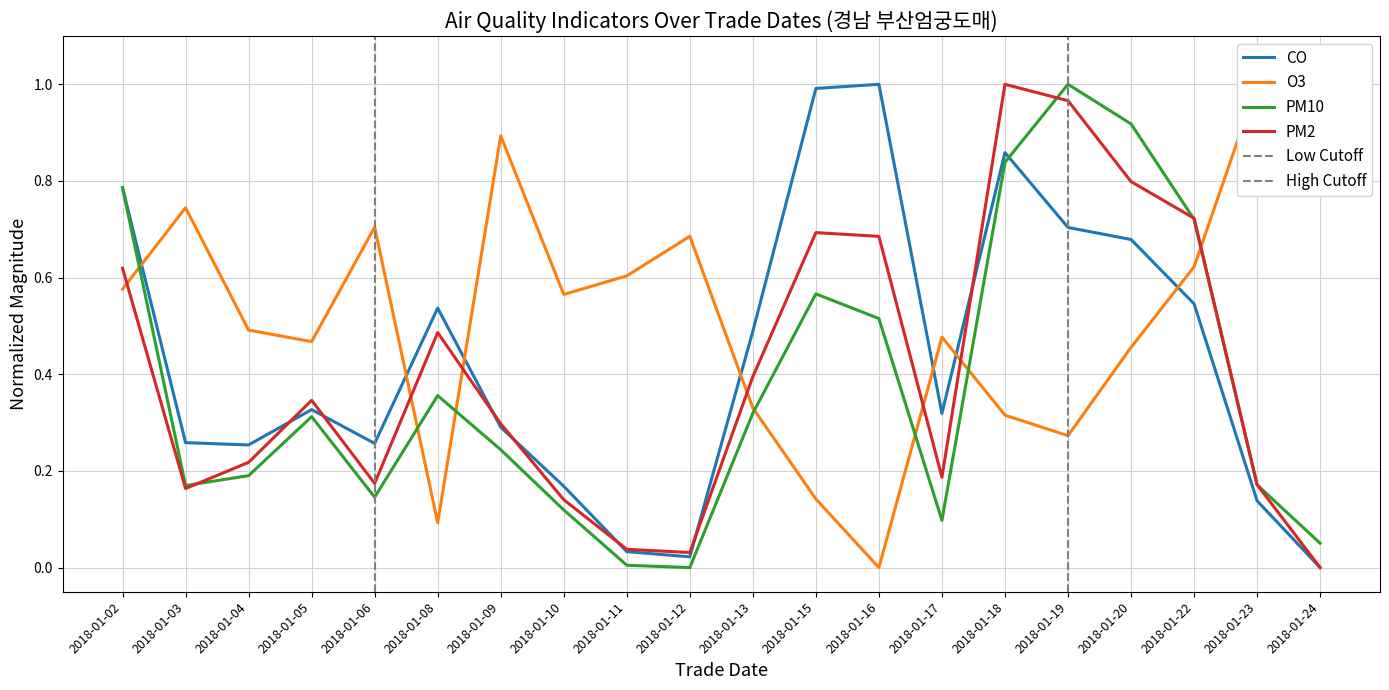

Is it true that CO equals 0.0 at 2018-01-11?

True